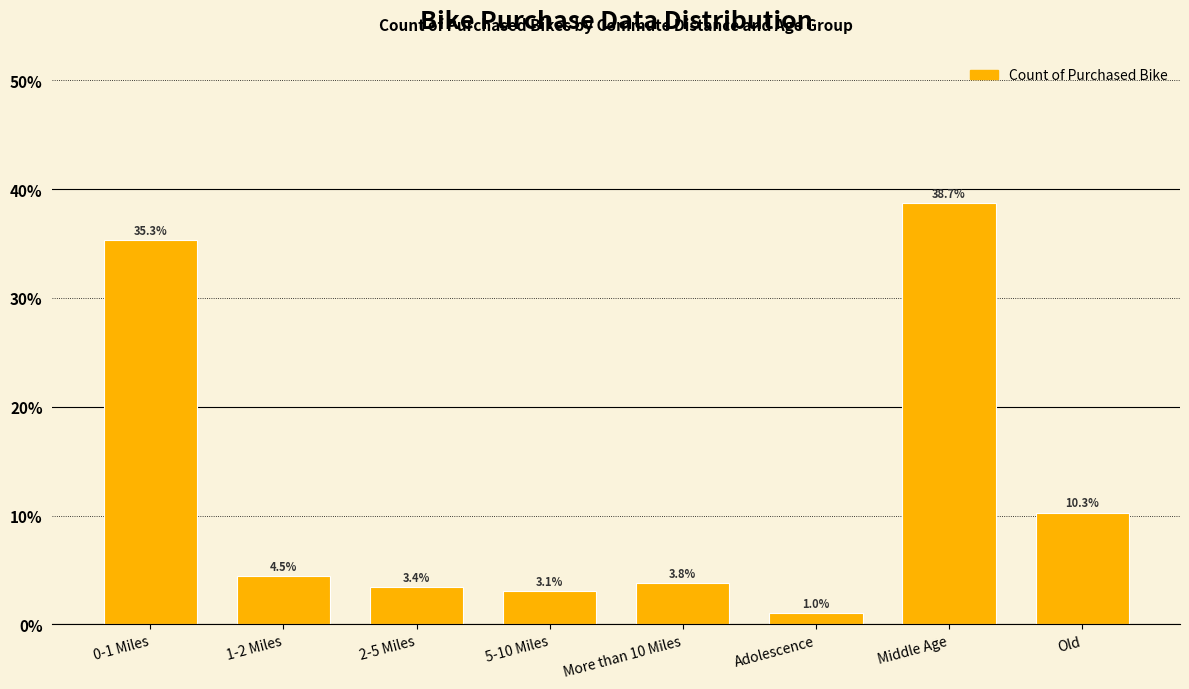

Reading left to right, extract all data points from this chart.

0-1 Miles=35.3	1-2 Miles=4.5	2-5 Miles=3.4	5-10 Miles=3.1	More than 10 Miles=3.8	Adolescence=1.0	Middle Age=38.7	Old=10.3